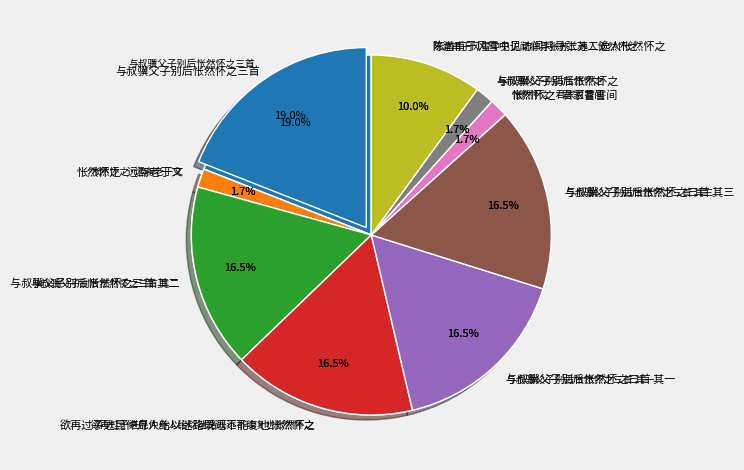

To the nearest percent, what is the difference between the largest and smallest slice percentages?

17%